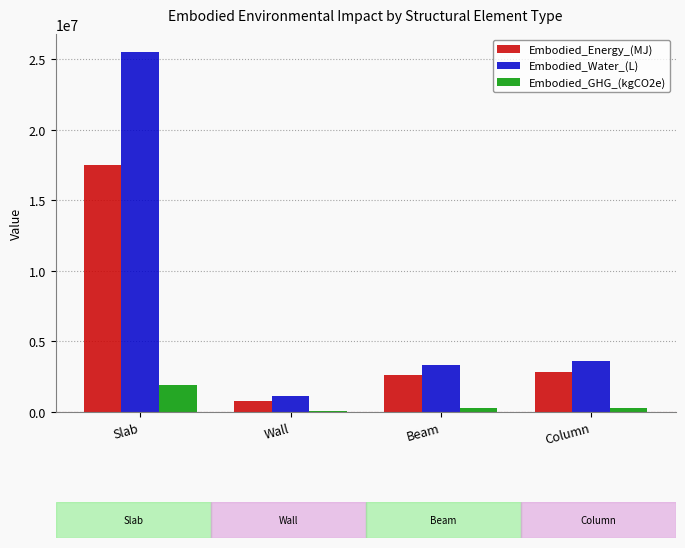

At how many categories does at least one series exceed 15586024?

1